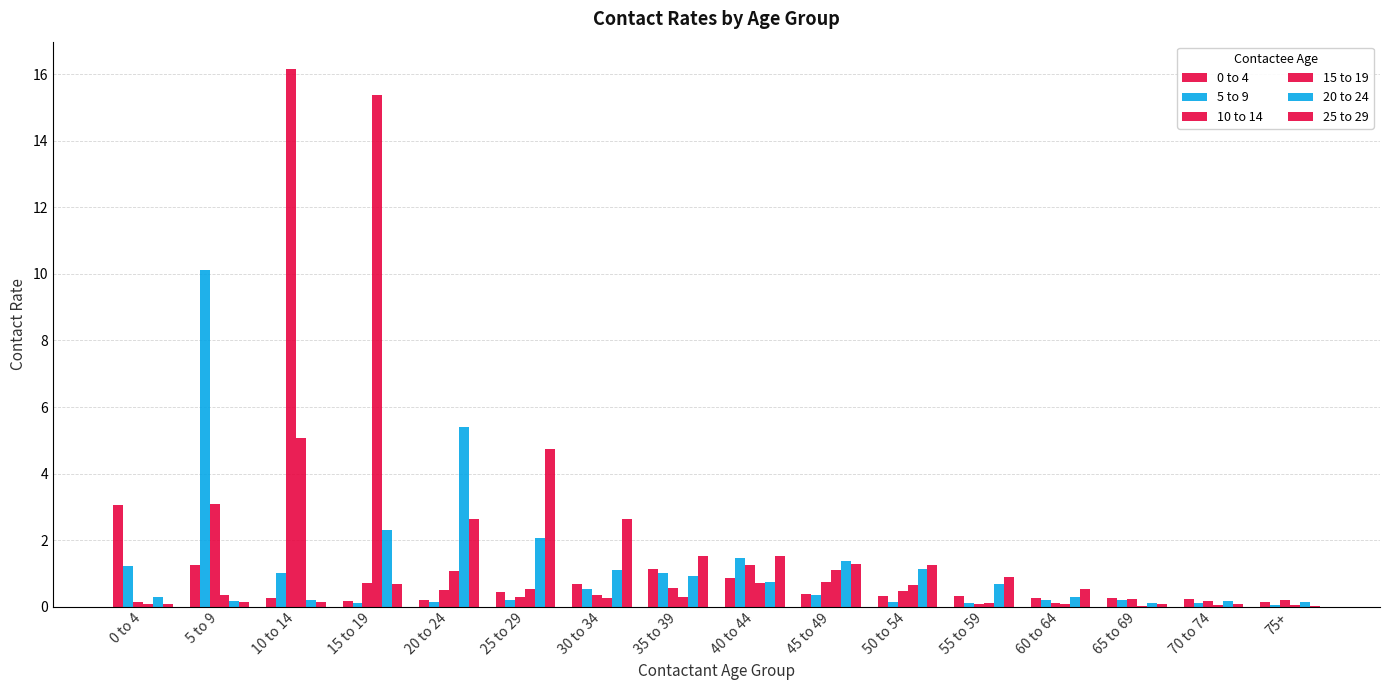

Is it true that 15 to 19 equals 1.2 at 10 to 14?

False